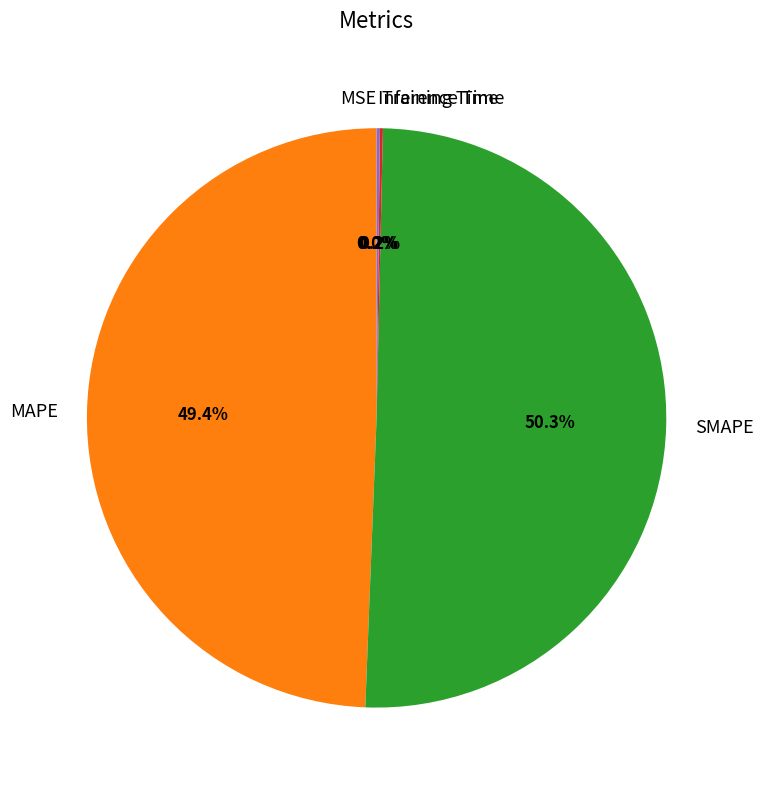

Does MAPE represent more than half of the total?

No